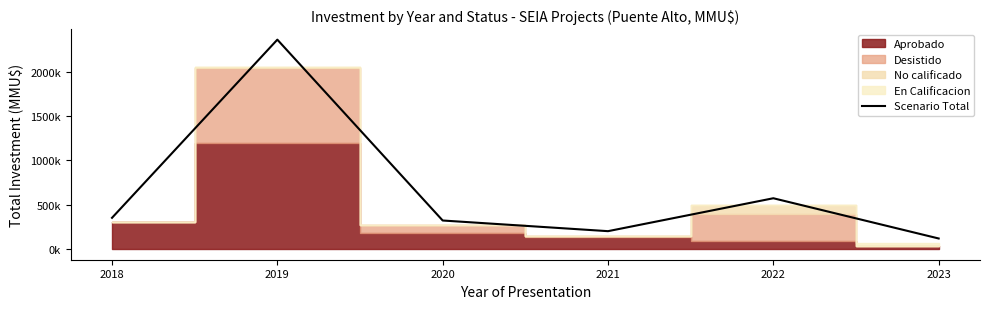

What is the approximate value at 2020?

323402.0